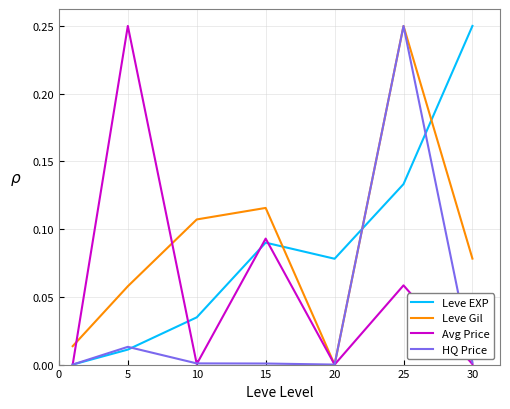

True or false: Leve Gil and Leve EXP intersect in this chart.

True